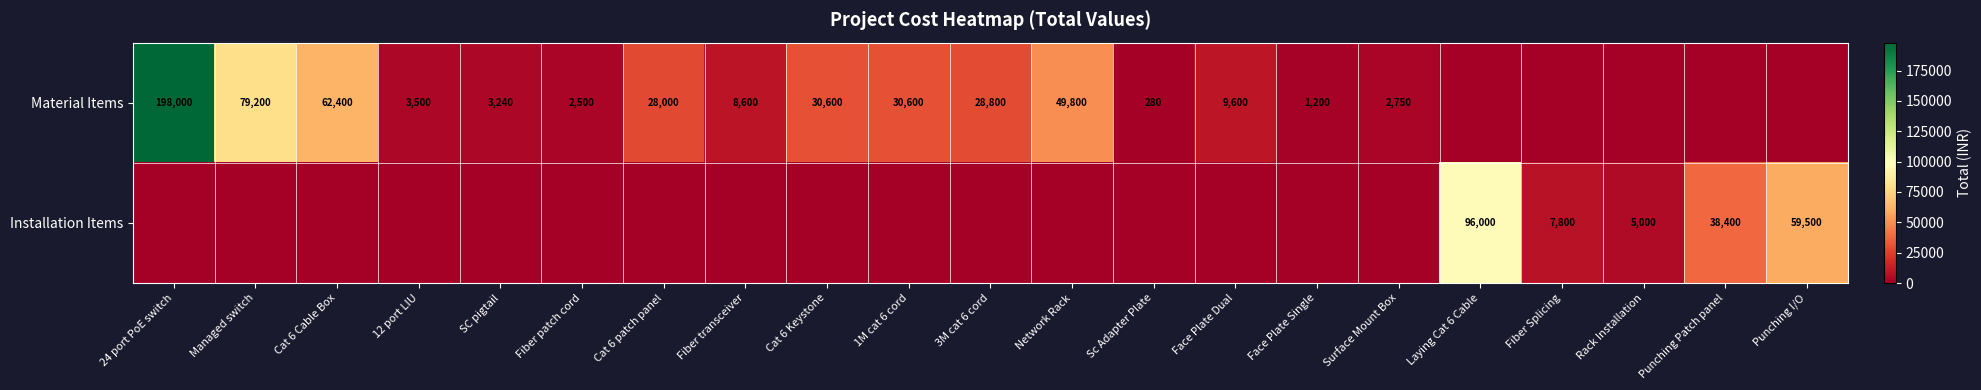

What is the difference between the Material Items values at Face Plate Single and 12 port LIU?

2300